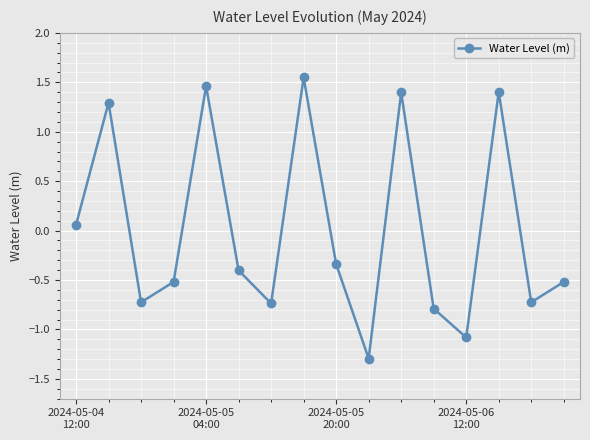

True or false: the data has more than 1 interior local peaks.

True